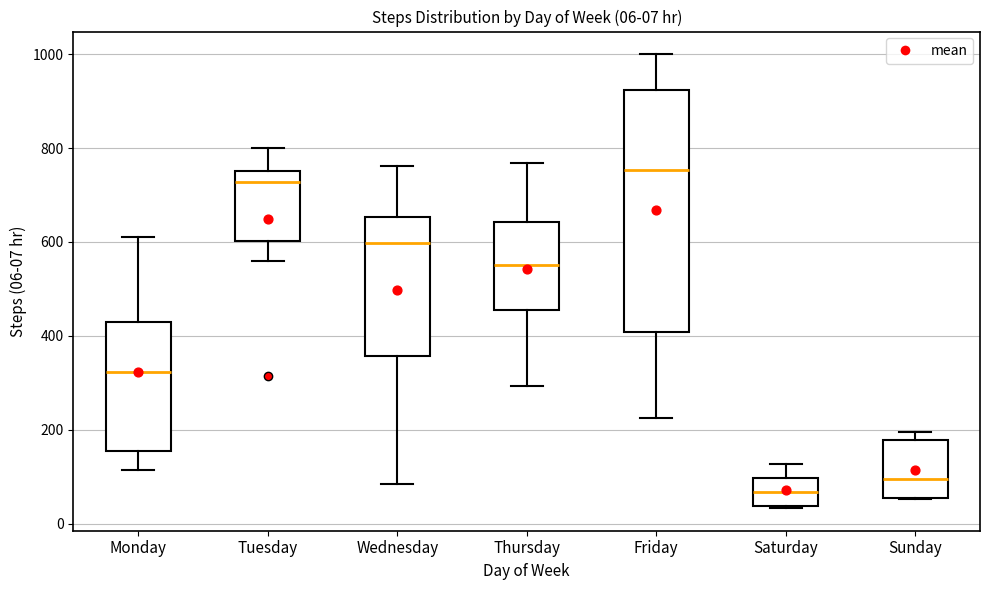

Comparing the boxes themselves (not the whiskers), which one is the tallest?

Friday